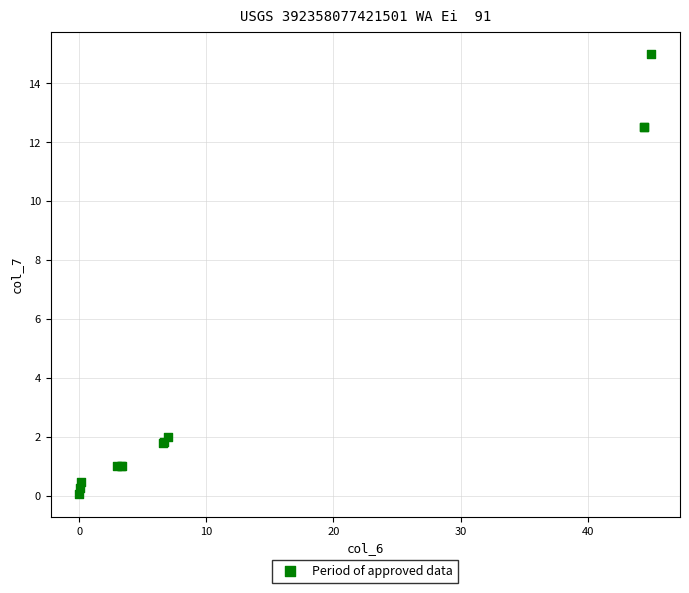

What Y value in the scatter plot is closest to 7?

2.0